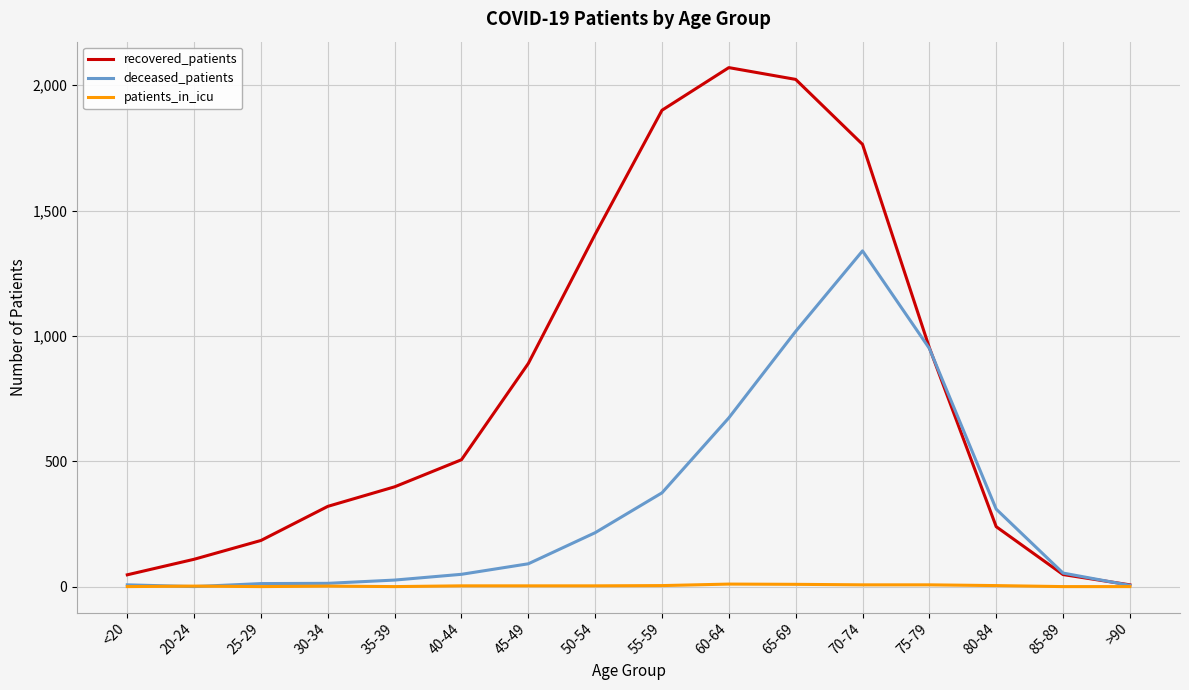

Which series has the largest total across all categories?

recovered_patients